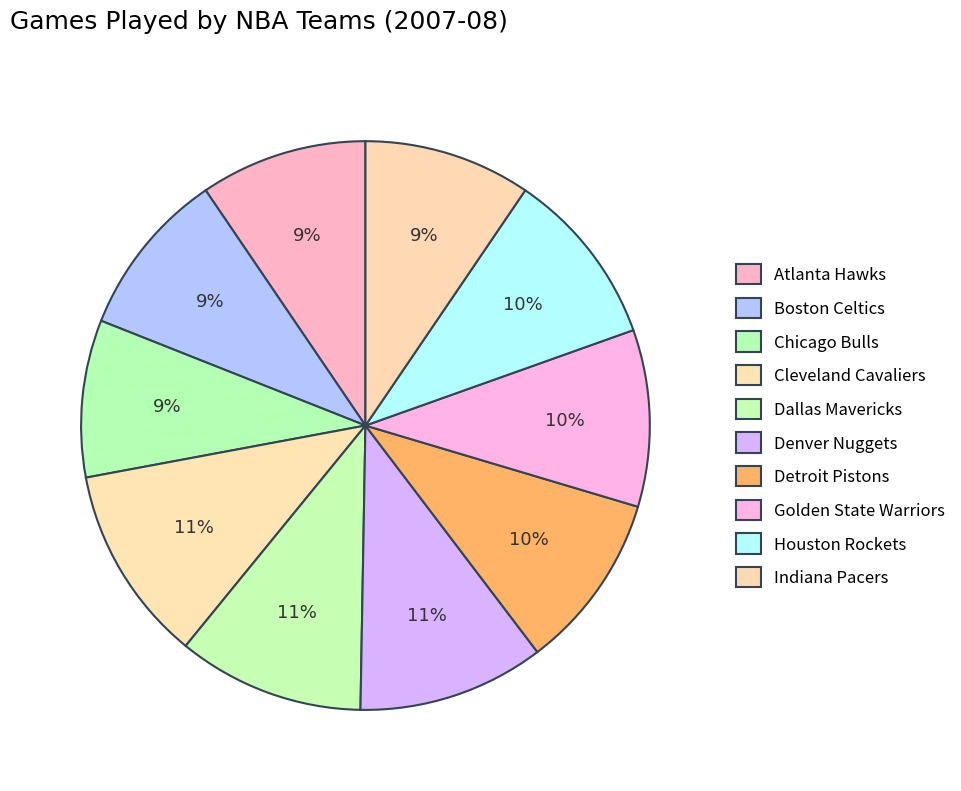

What is the largest slice in the pie chart?

Cleveland Cavaliers